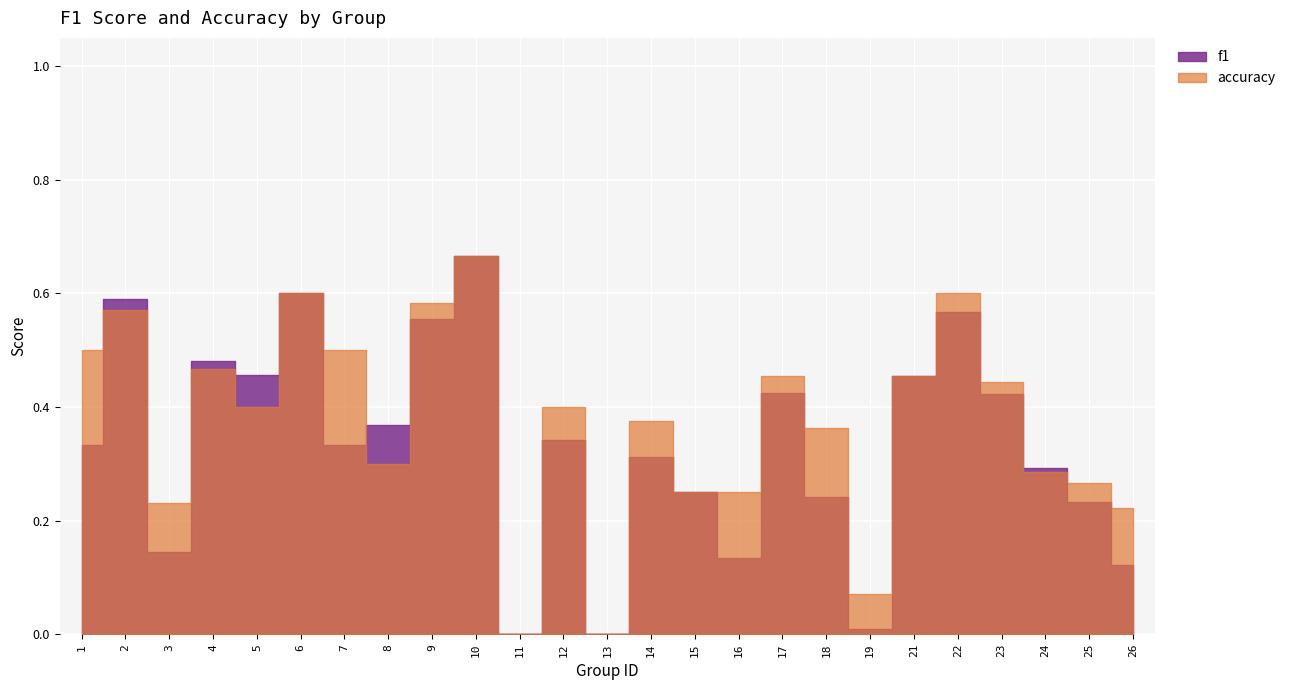

What is the average value of the accuracy series?

0.4